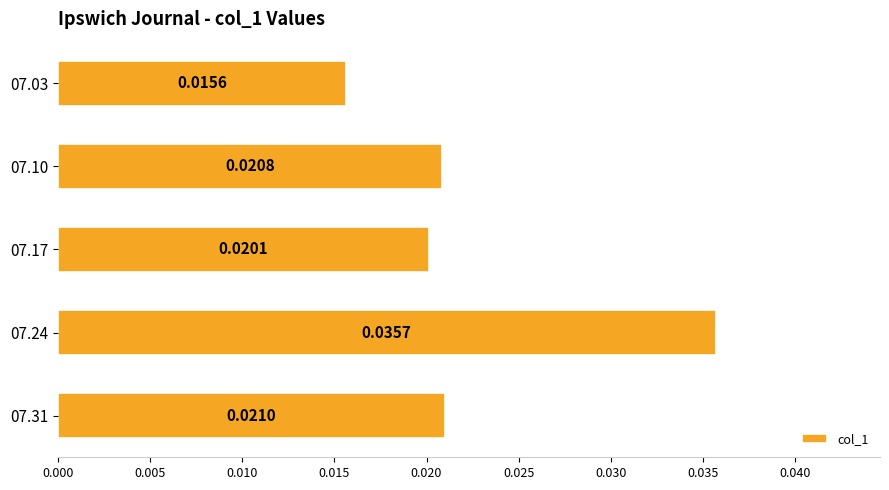

List the labels in order of value, largest first.

07.24, 07.31, 07.10, 07.17, 07.03